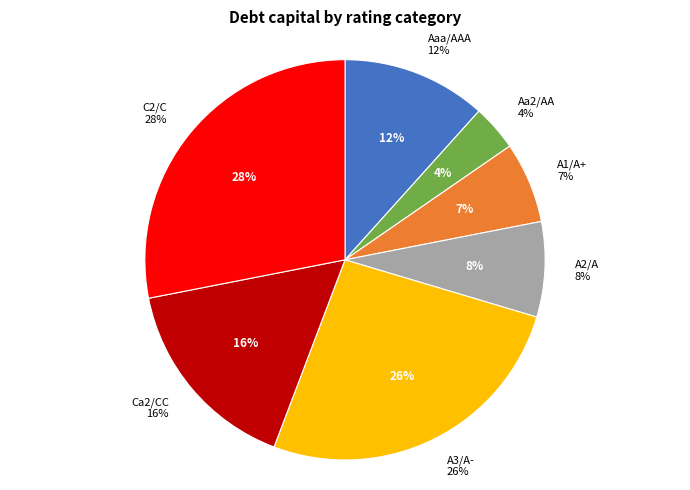

True or false: Aaa/AAA accounts for 58% of the total.

False